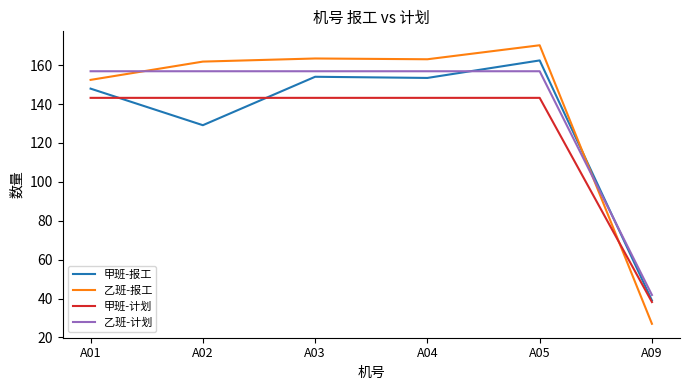

Rank the series by their maximum value, from highest to lowest.

乙班-报工, 甲班-报工, 乙班-计划, 甲班-计划